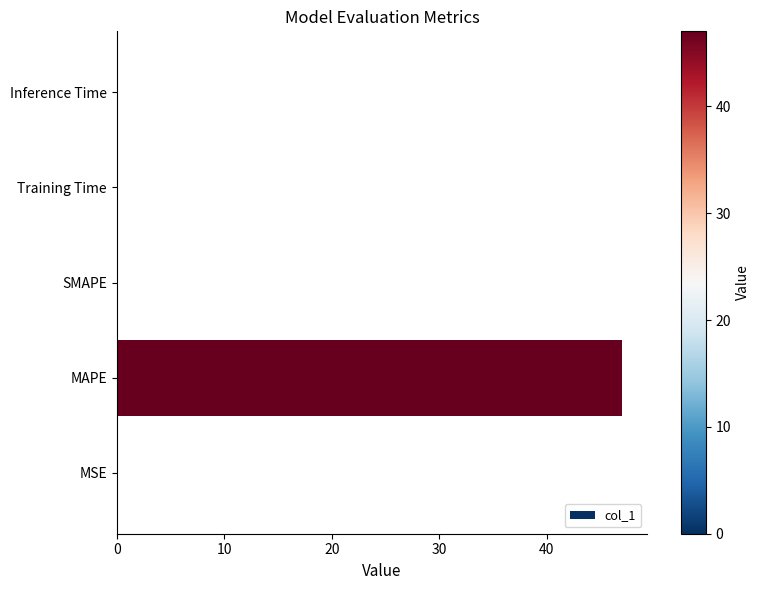

Are the bars horizontal?

Yes